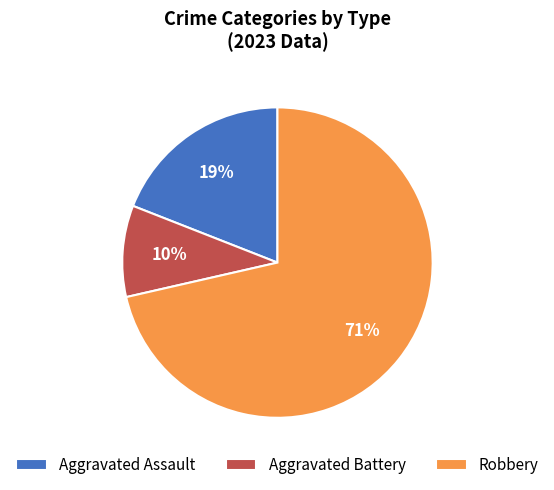

How many slices are in this pie chart?

3